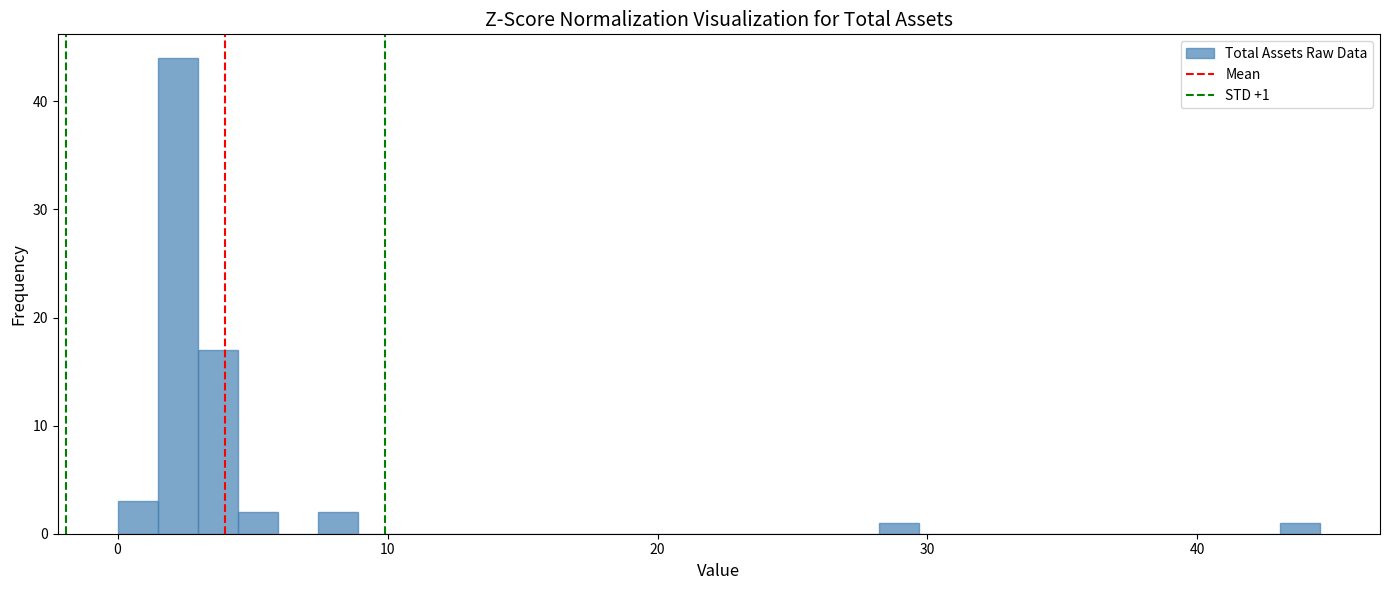

Around what value on the x-axis is the tallest bar? Give the approximate position of its centre, as read against the axis.

2